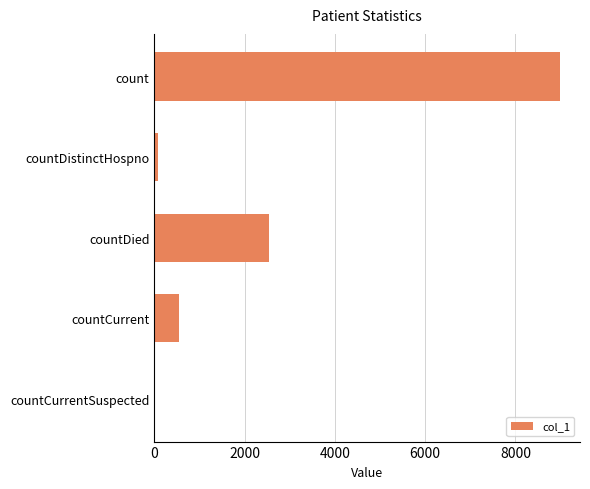

Count the number of data series in this chart.

1